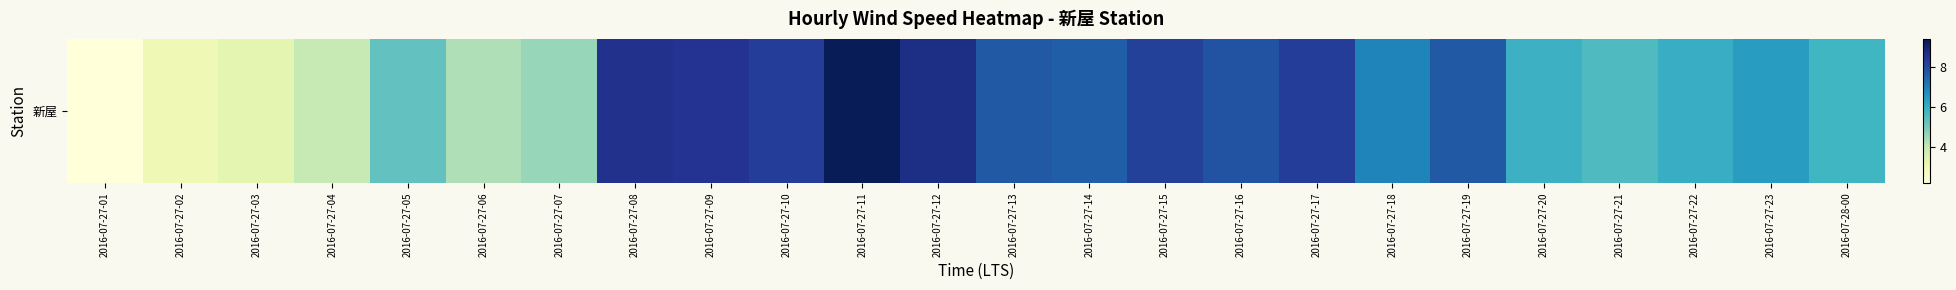

What is the change in value from 2016-07-27-02 to 2016-07-27-23?

+3.4